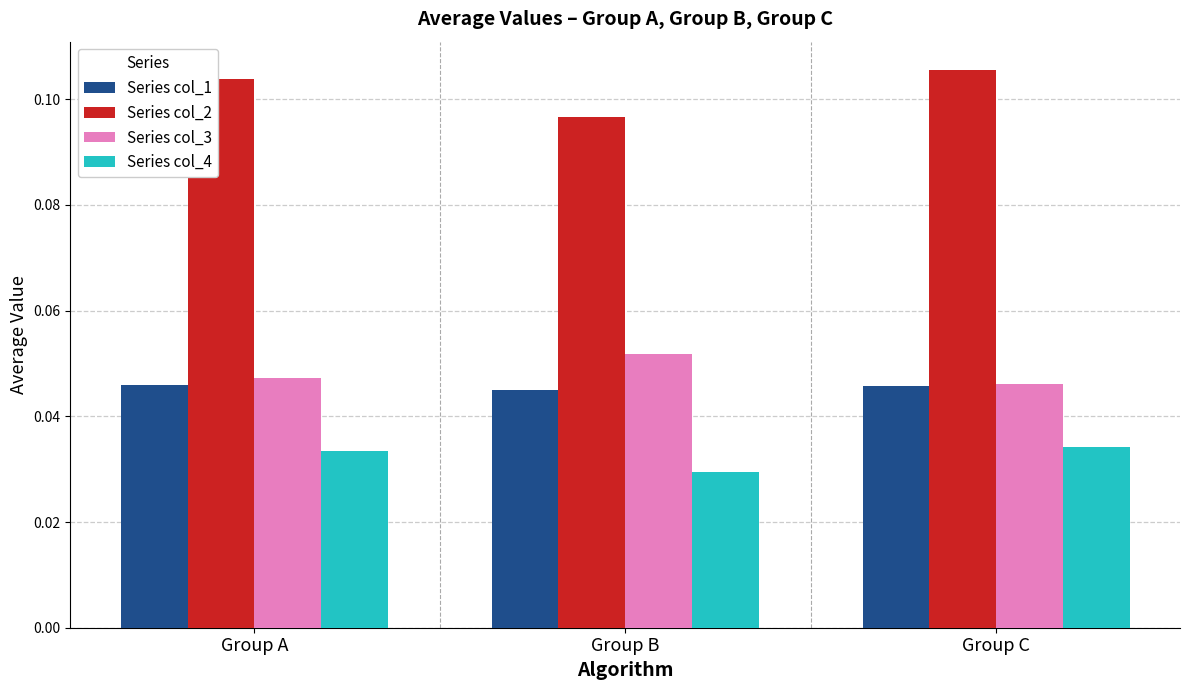

The value of Series col_4 at Group C is 0.1. True or false?

False